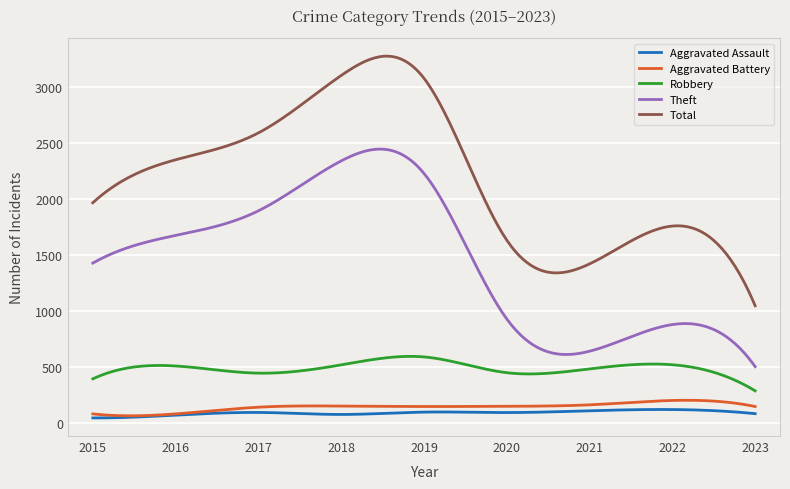

What is the greatest value displayed?

3277.5